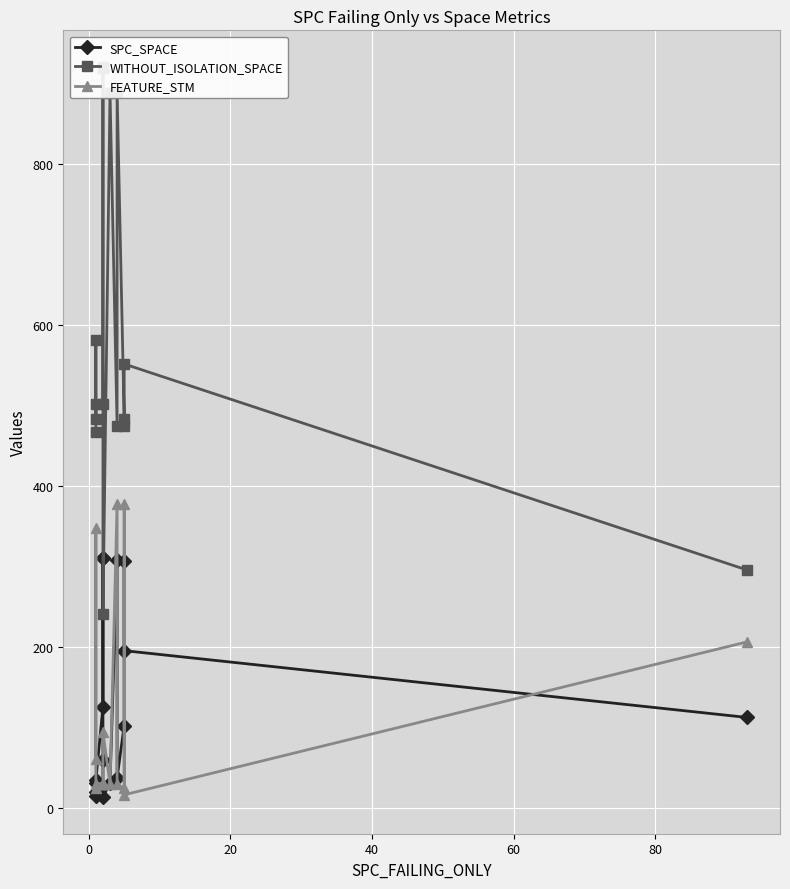

What is the highest value of the WITHOUT_ISOLATION_SPACE series?

921